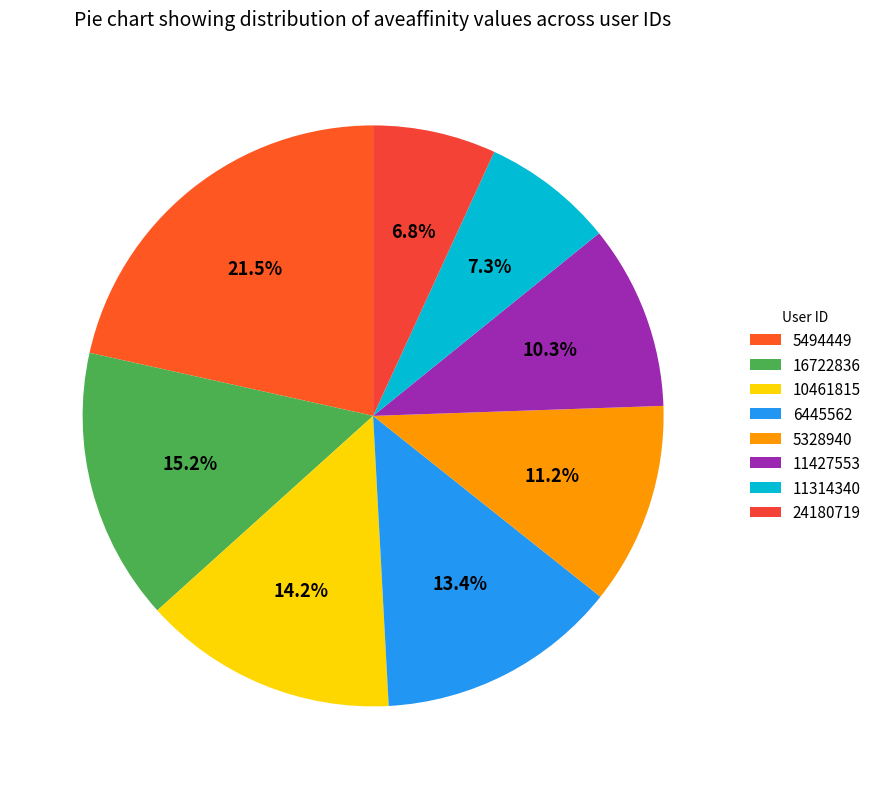

How many segments does this pie chart have?

8